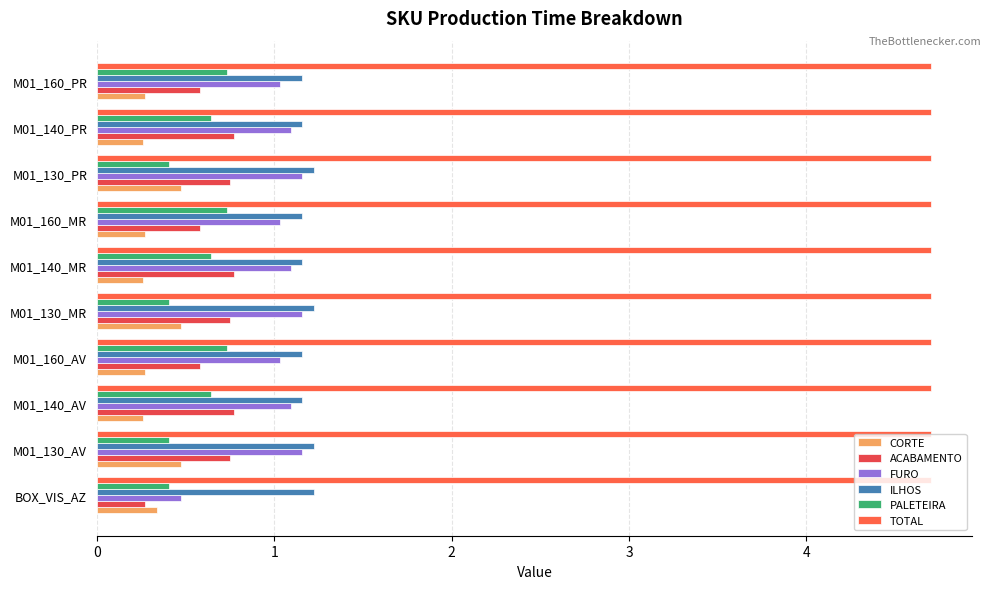

What is the greatest value displayed?

4.7